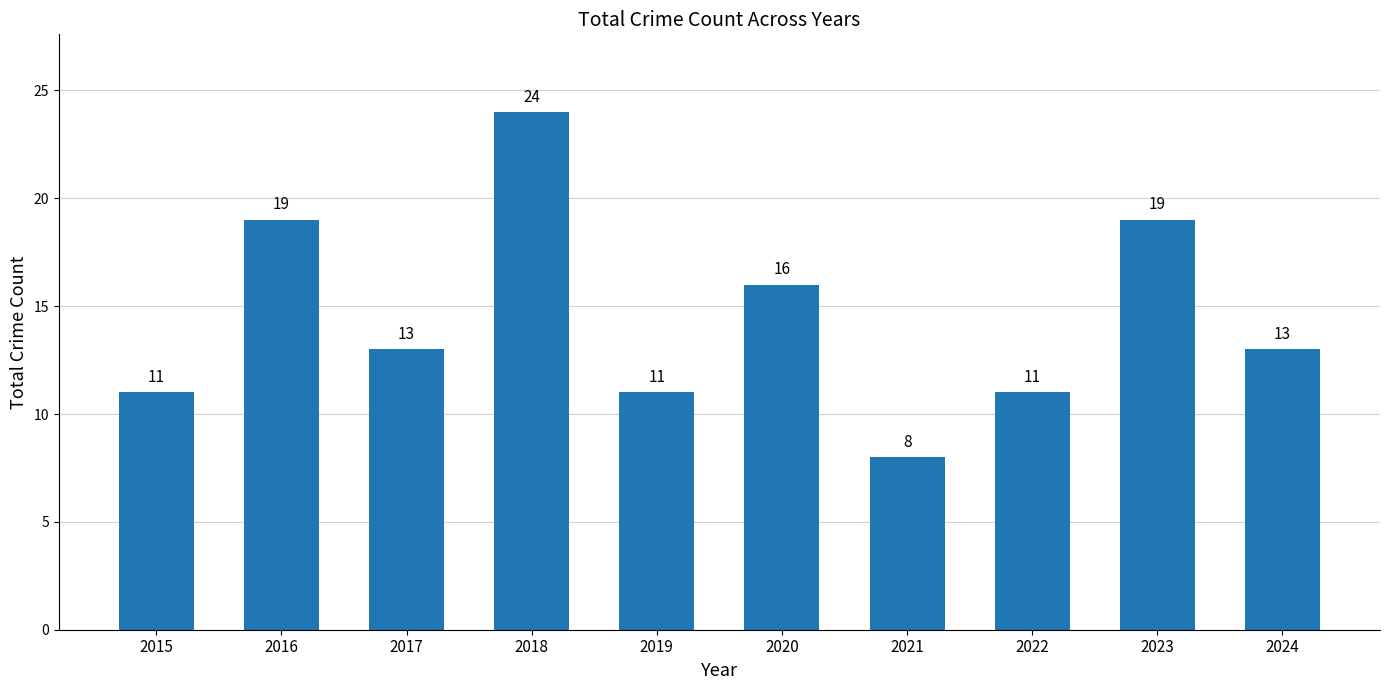

Is it true that the value at 2021 is 12?

False